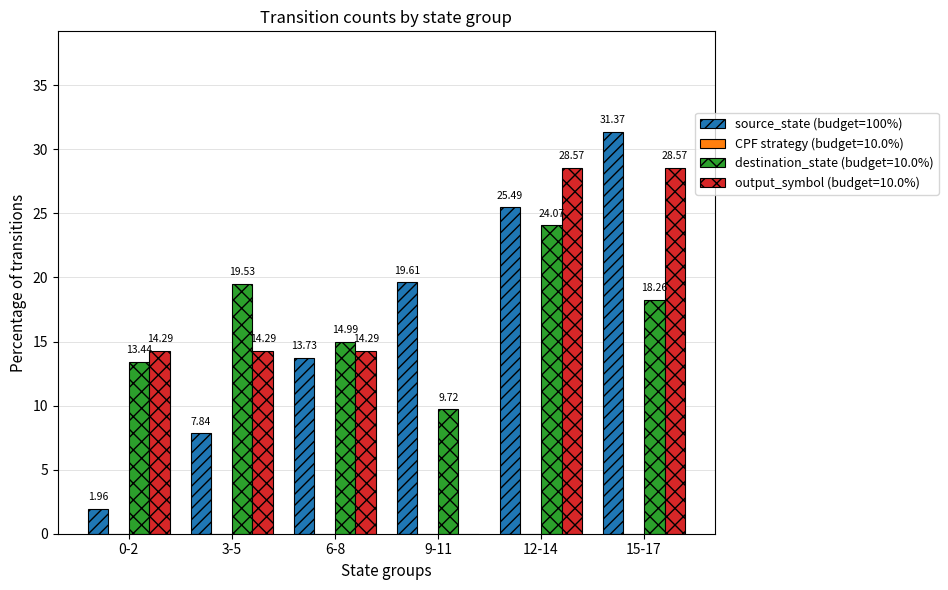

Which series changed the most between 0-2 and 15-17?

source_state (budget=100%)